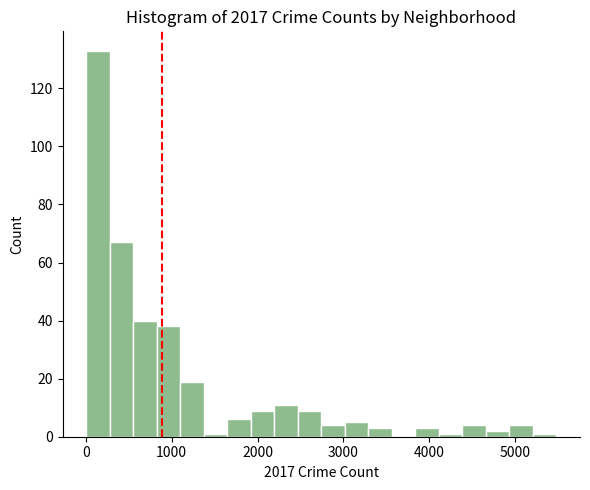

Read against the x-axis, roughly where is the centre of the tallest bar?

100